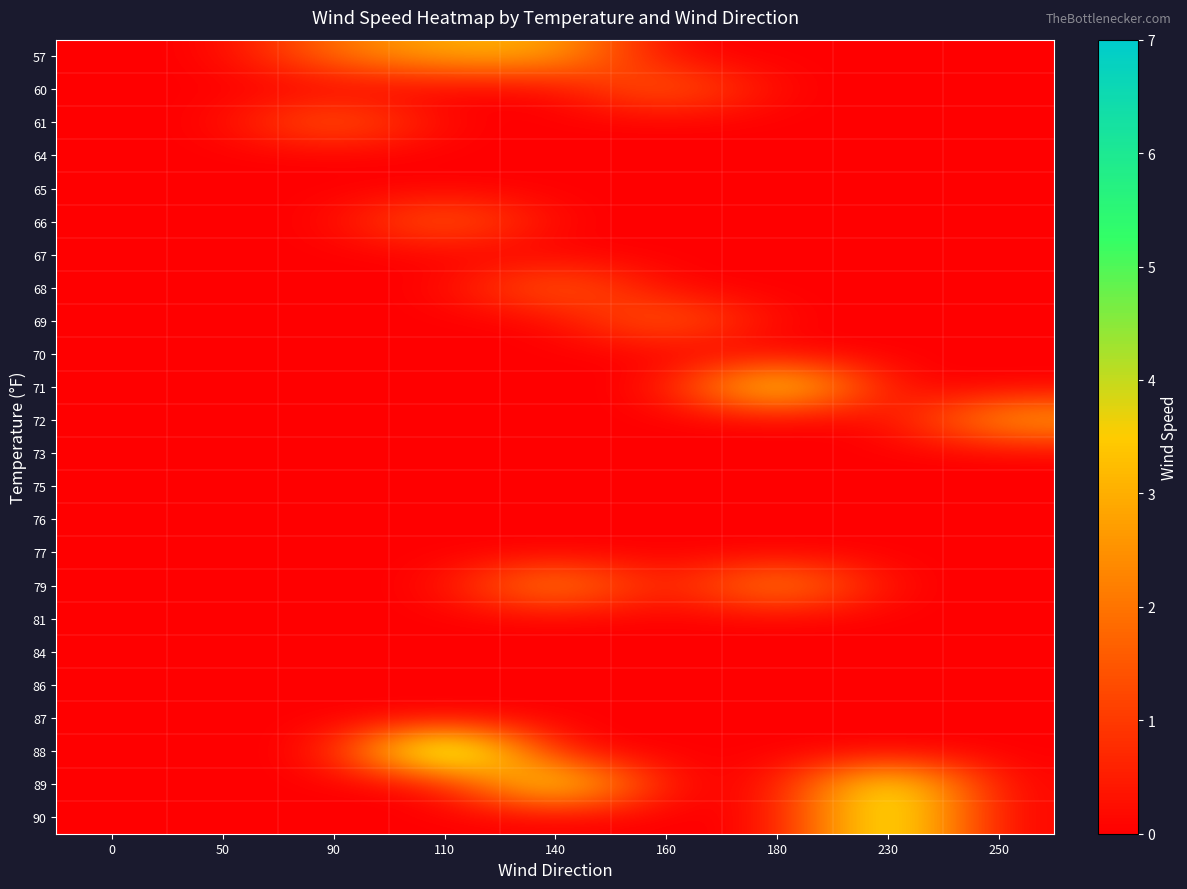

Reading left to right, extract all data points from this chart.

57: 0=0	50=0	90=2	110=3	140=3	160=0	180=0	230=0	250=0
60: 0=0	50=0	90=0	110=0	140=0	160=2	180=0	230=0	250=0
61: 0=0	50=0	90=2	110=0	140=0	160=0	180=0	230=0	250=0
64: 0=0	50=0	90=0	110=0	140=0	160=0	180=0	230=0	250=0
65: 0=0	50=0	90=0	110=0	140=0	160=0	180=0	230=0	250=0
66: 0=0	50=0	90=0	110=2	140=0	160=0	180=0	230=0	250=0
67: 0=0	50=0	90=0	110=0	140=0	160=0	180=0	230=0	250=0
68: 0=0	50=0	90=0	110=0	140=2	160=0	180=0	230=0	250=0
69: 0=0	50=0	90=0	110=0	140=0	160=2	180=0	230=0	250=0
70: 0=0	50=0	90=0	110=0	140=0	160=0	180=0	230=0	250=0
71: 0=0	50=0	90=0	110=0	140=0	160=0	180=5	230=0	250=0
72: 0=0	50=0	90=0	110=0	140=0	160=0	180=0	230=0	250=3
73: 0=0	50=0	90=0	110=0	140=0	160=0	180=0	230=0	250=0
75: 0=0	50=0	90=0	110=0	140=0	160=0	180=0	230=0	250=0
76: 0=0	50=0	90=0	110=0	140=0	160=0	180=0	230=0	250=0
77: 0=0	50=0	90=0	110=0	140=0	160=0	180=0	230=0	250=0
79: 0=0	50=0	90=0	110=0	140=3	160=0	180=3	230=0	250=0
81: 0=0	50=0	90=0	110=0	140=0	160=0	180=0	230=0	250=0
84: 0=0	50=0	90=0	110=0	140=0	160=0	180=0	230=0	250=0
86: 0=0	50=0	90=0	110=0	140=0	160=0	180=0	230=0	250=0
87: 0=0	50=0	90=0	110=0	140=0	160=0	180=0	230=0	250=0
88: 0=0	50=0	90=0	110=7	140=0	160=0	180=0	230=0	250=0
89: 0=0	50=0	90=0	110=0	140=5	160=0	180=0	230=5	250=0
90: 0=0	50=0	90=0	110=0	140=0	160=0	180=0	230=5	250=0